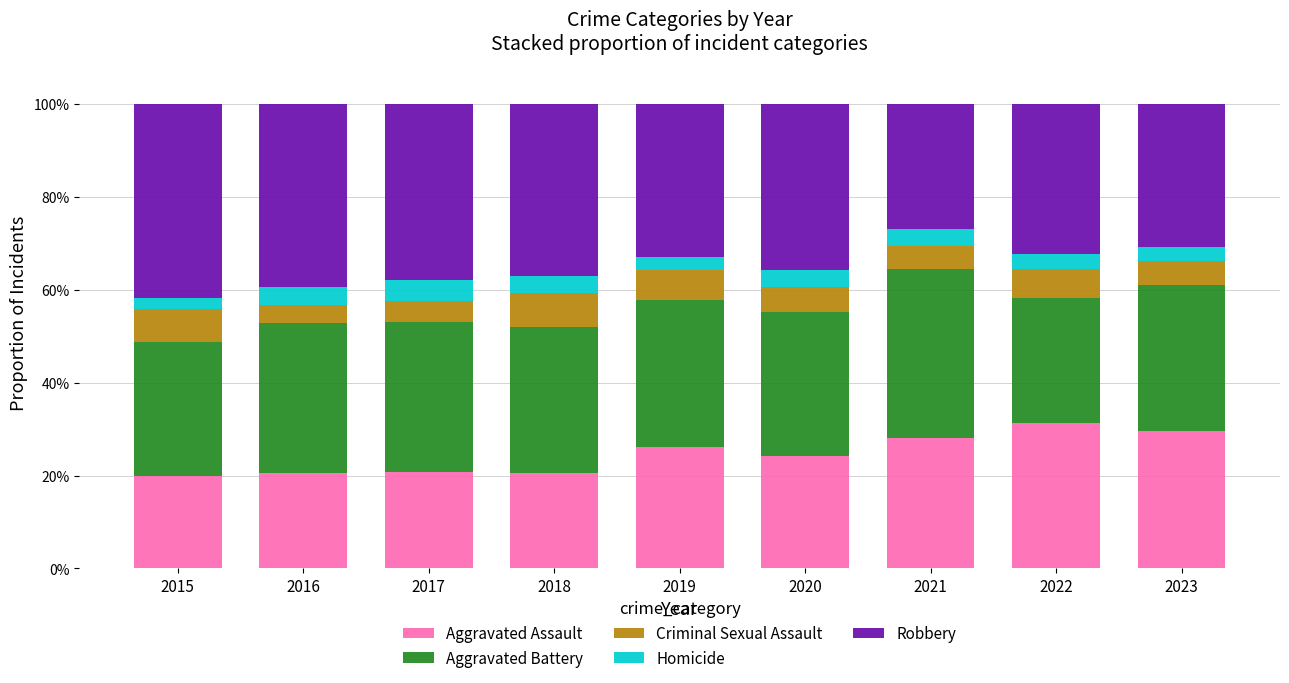

Where does the Aggravated Assault series first go above 24?

2019